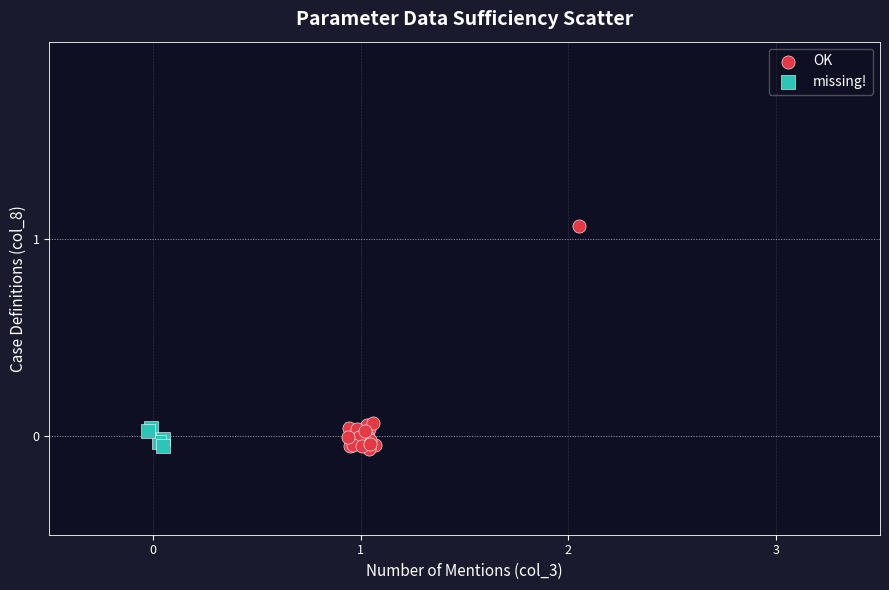

Which series reaches the maximum Y coordinate?

OK